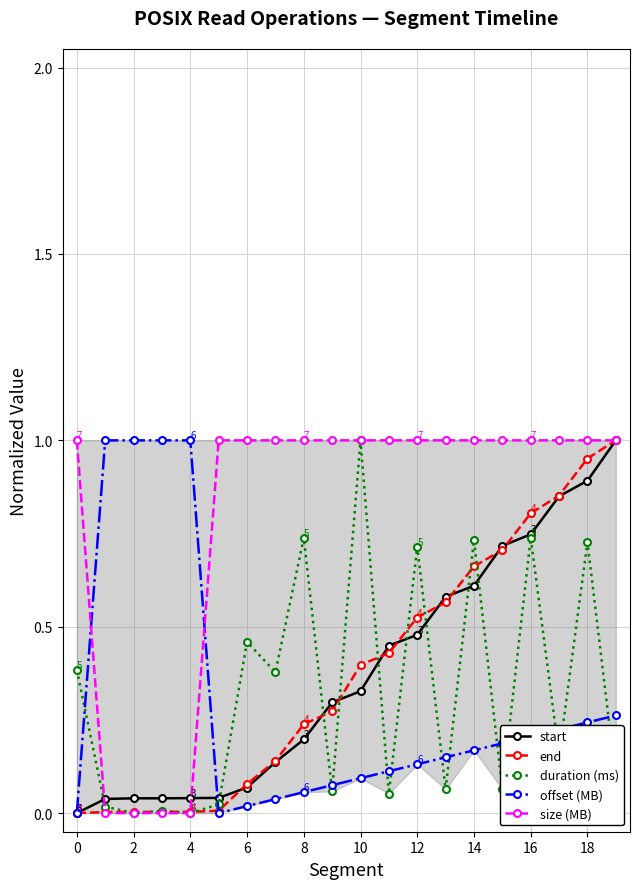

The value of end at 16 is 0.8. True or false?

True